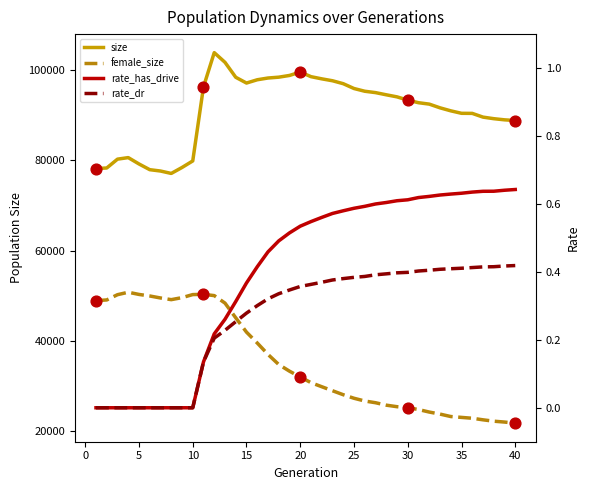

Which series has the largest total across all categories?

size